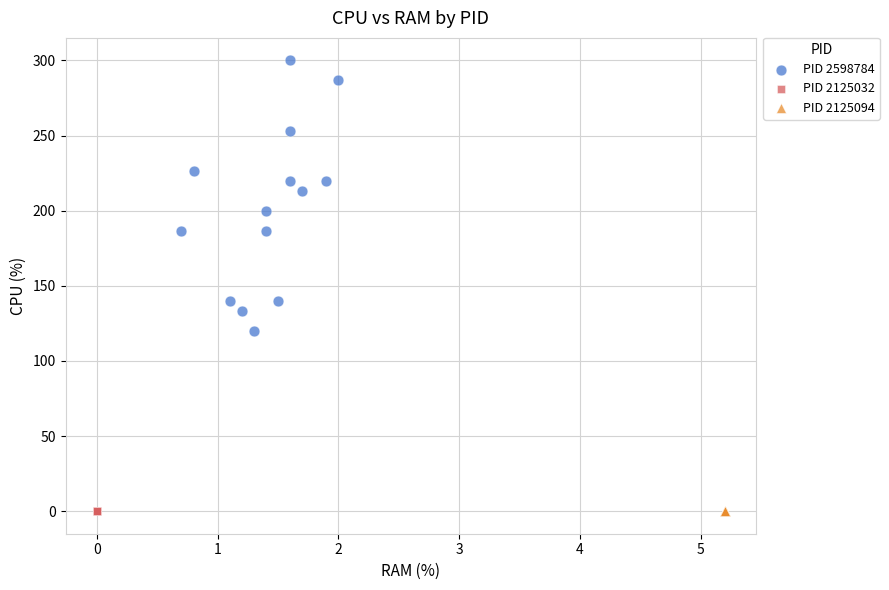

What are all the series names shown in the legend?

PID 2598784, PID 2125032, PID 2125094